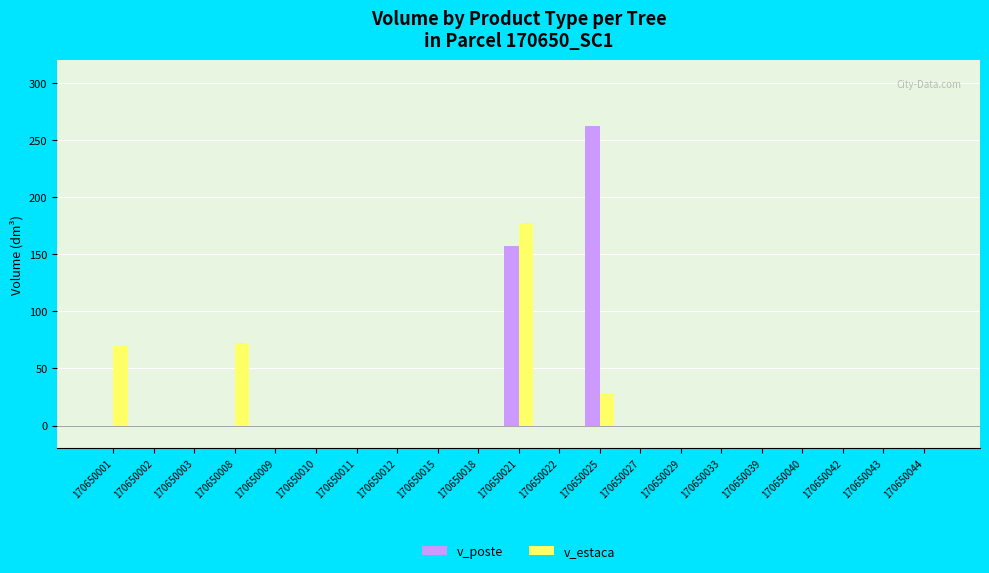

Does the chart contain stacked bars?

No